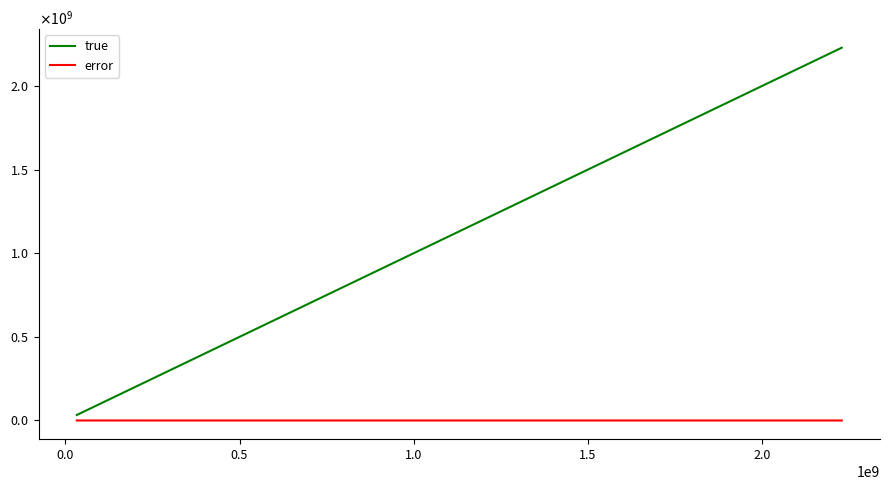

What are all the series names shown in the legend?

true, error